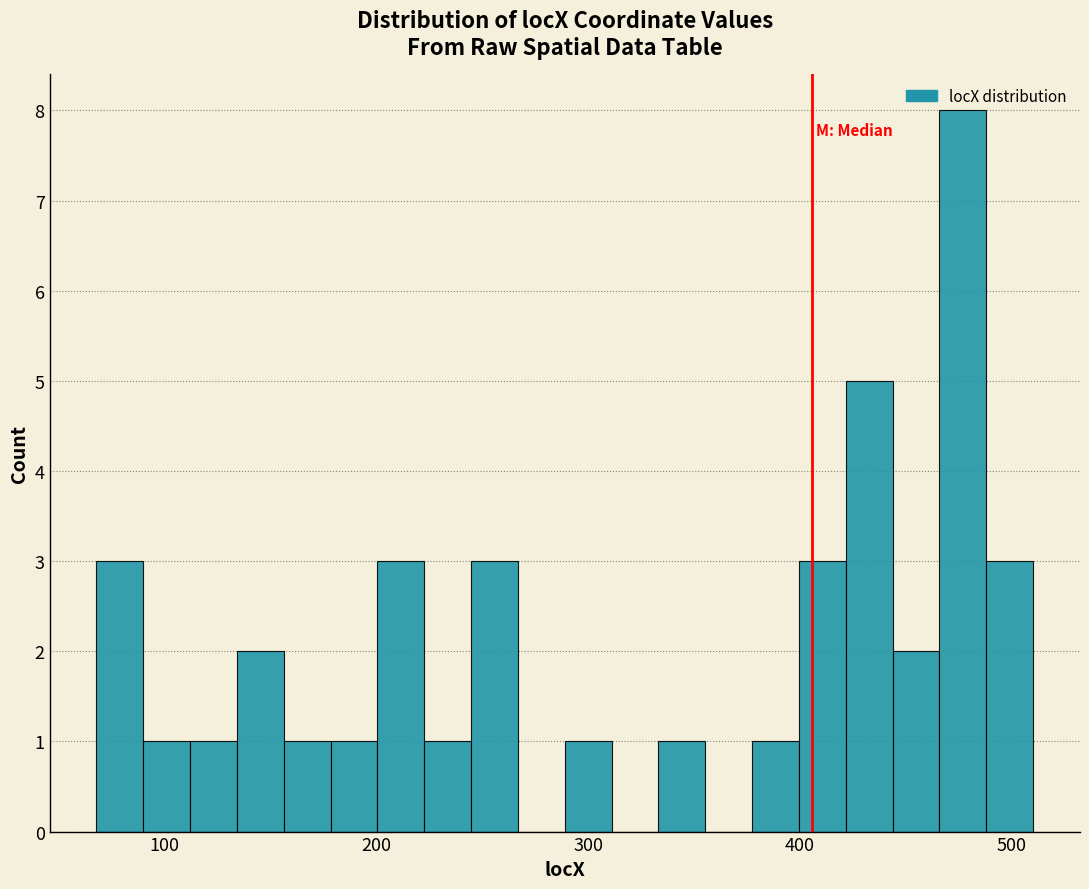

Around what value on the x-axis is the tallest bar? Give the approximate position of its centre, as read against the axis.

480